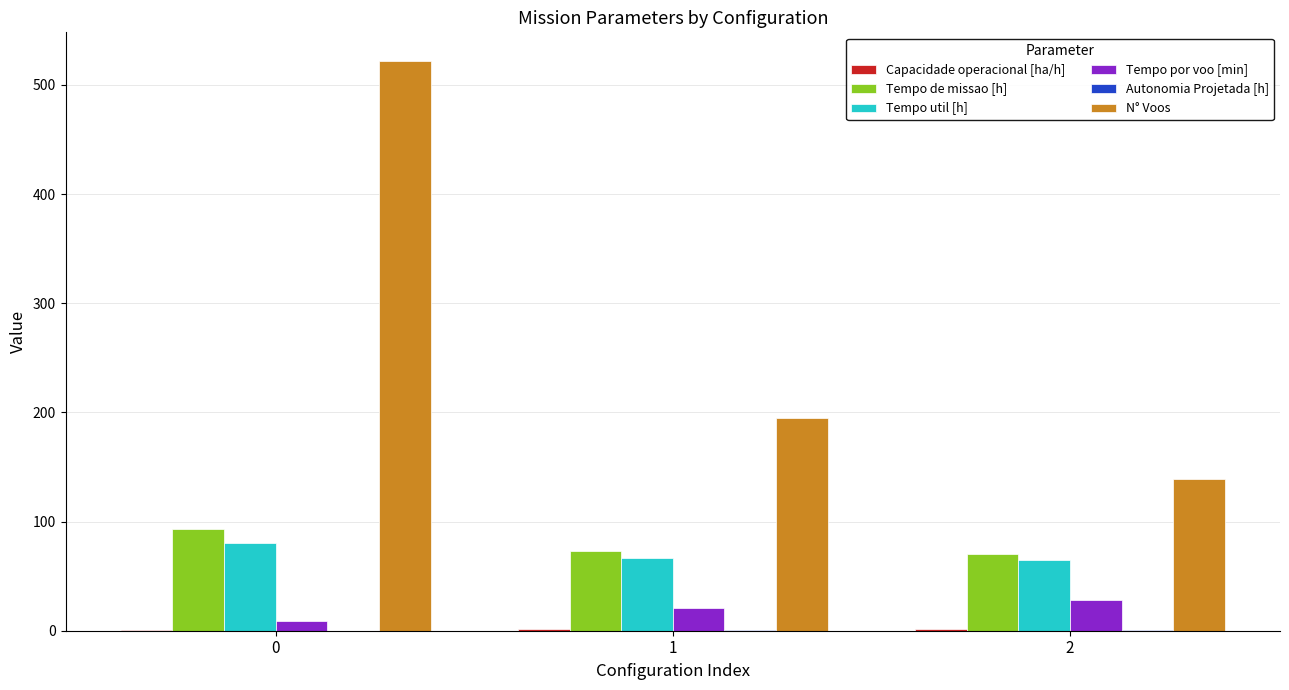

The Tempo util [h] series shows 65.1 at 2. True or false?

True